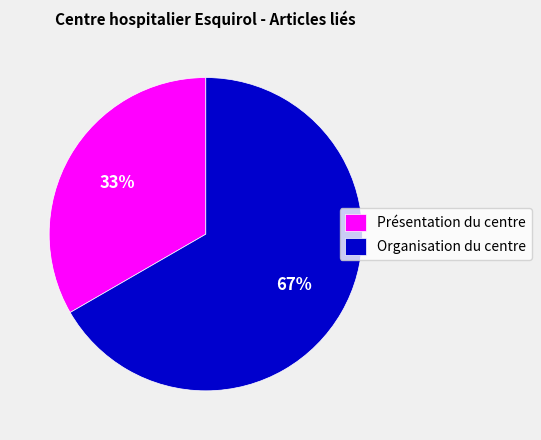

To the nearest percent, what is the combined percentage of Organisation du centre and Présentation du centre?

100%